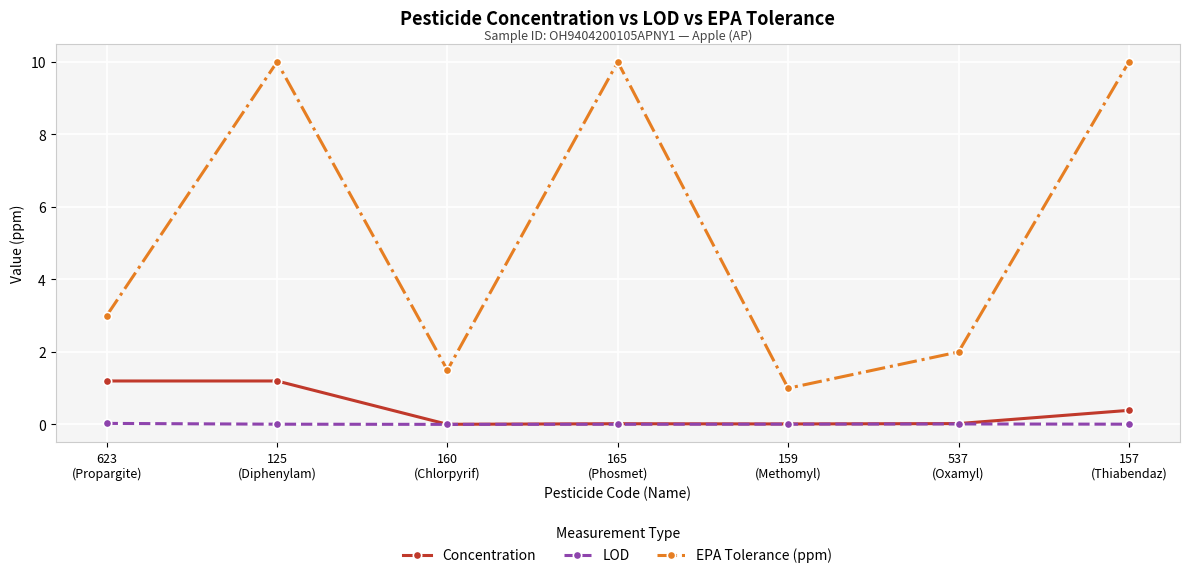

What is the greatest value displayed?

10.0